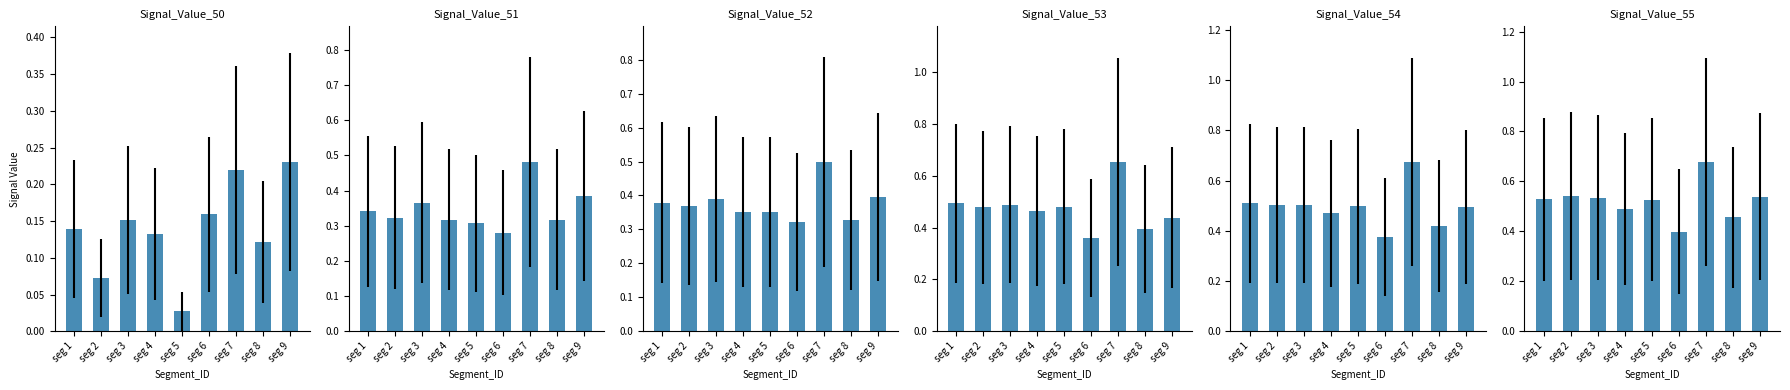

The Signal_Value_53 series shows 0.6 at seg 9. True or false?

False